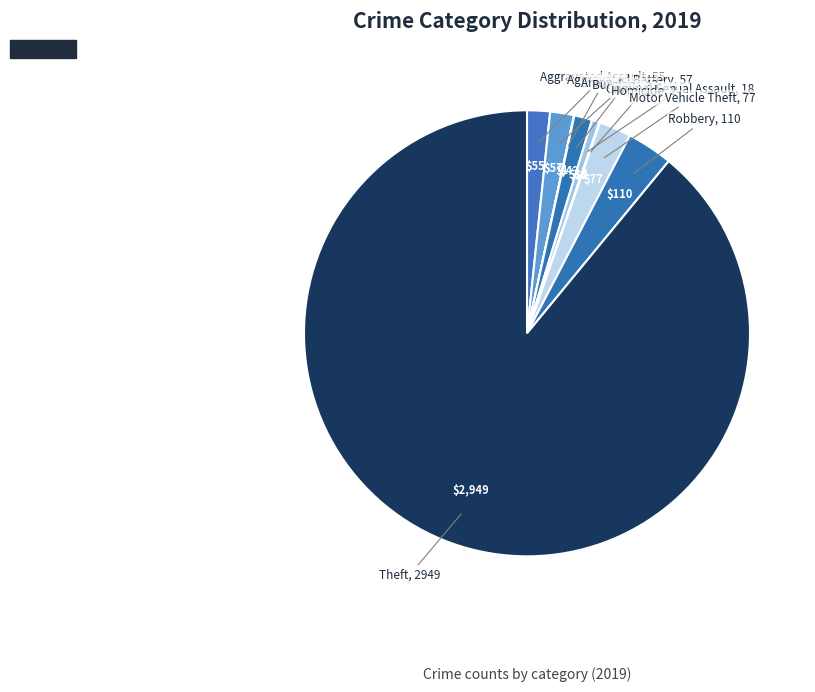

Count the number of slices in the pie.

9